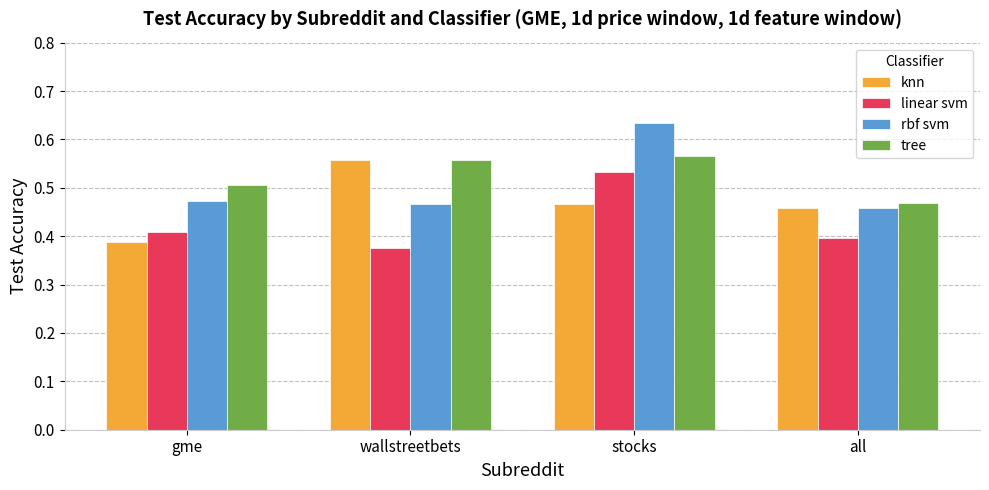

What is the sum of all linear svm values?

1.7